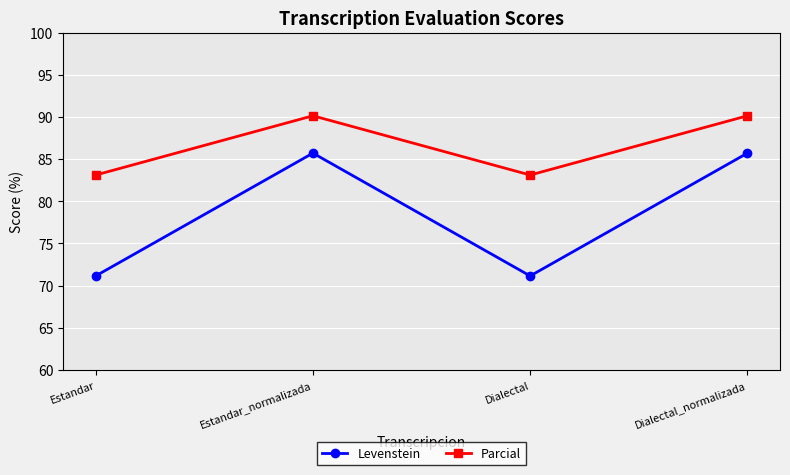

The value of Levenstein at Dialectal is 31.1. True or false?

False